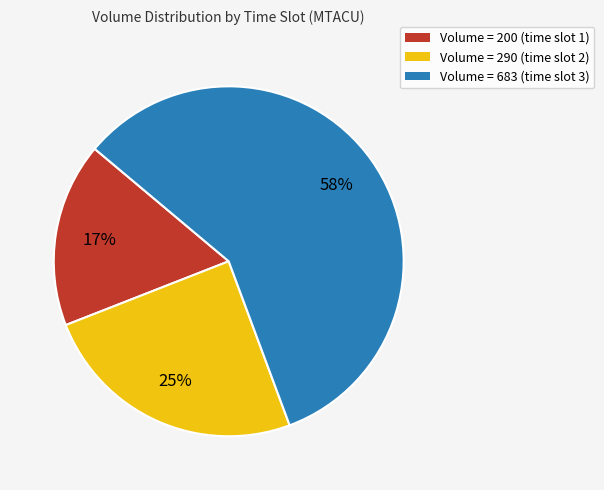

What is the majority slice?

Volume = 683 (time slot 3)